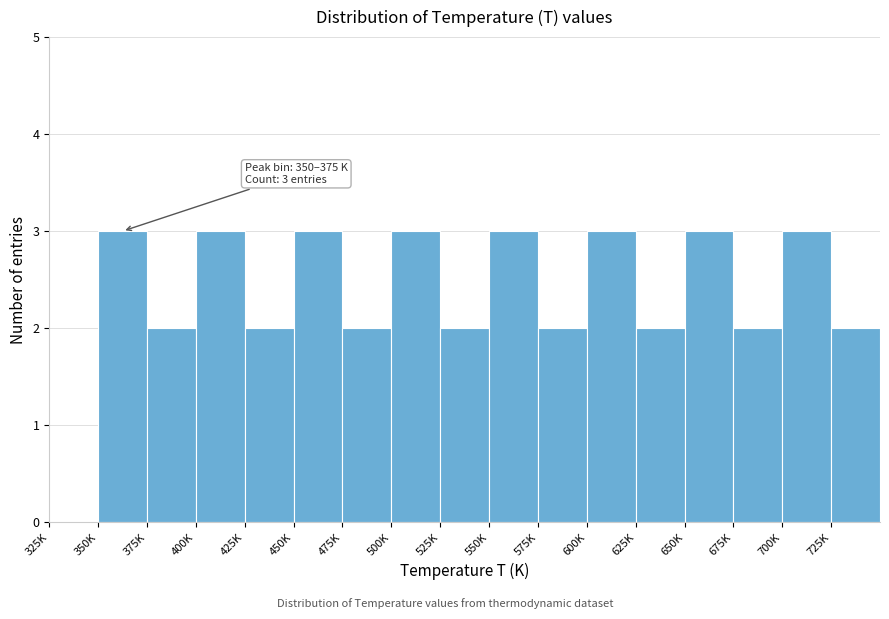

Reading right to left, extract all data points from this chart.

725K=2	700K=3	675K=2	650K=3	625K=2	600K=3	575K=2	550K=3	525K=2	500K=3	475K=2	450K=3	425K=2	400K=3	375K=2	350K=3	325K=0